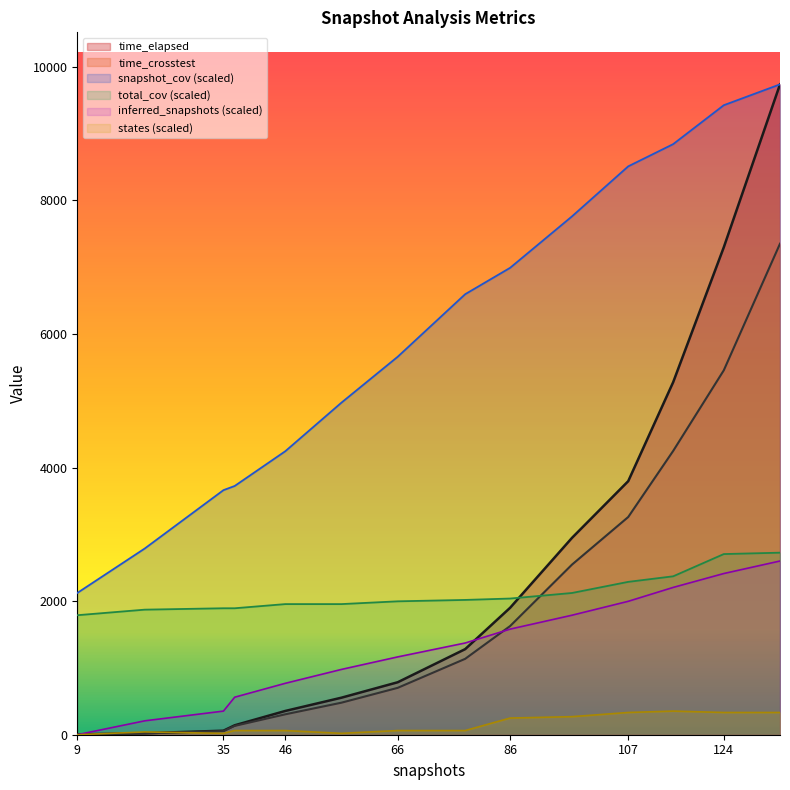

Between 21 and 134, which series saw the biggest shift?

time_elapsed